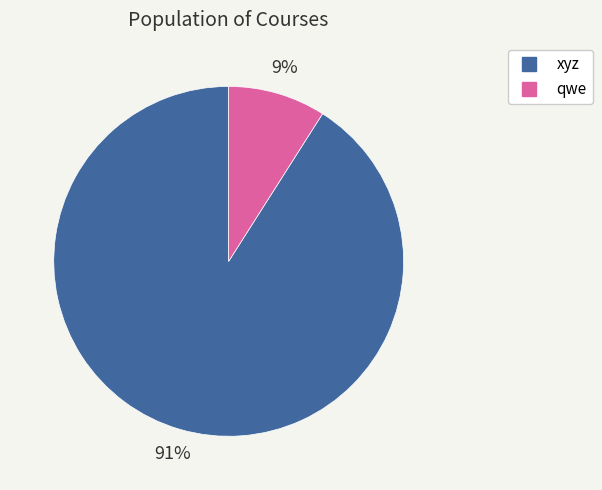

Combined, do xyz and qwe account for over 50%?

Yes